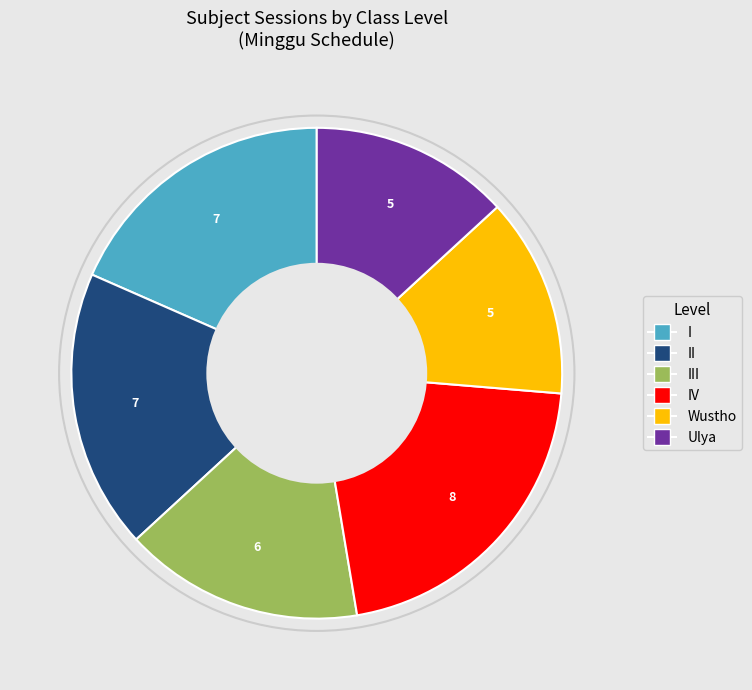

Count the number of slices in the pie.

6